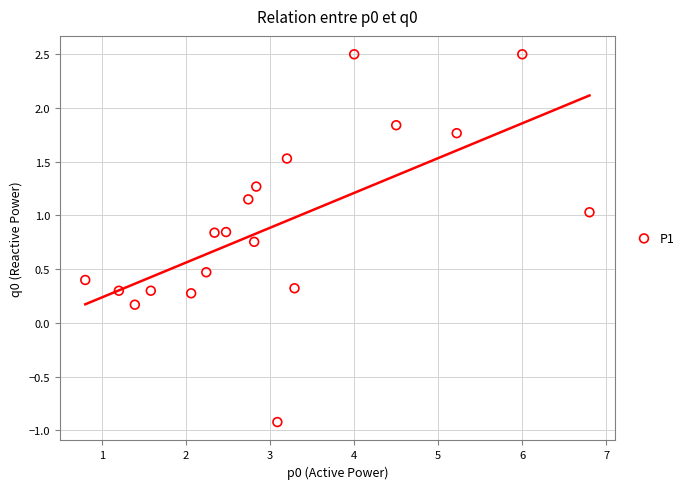

What is the range of X values (max minus min)?

6.0